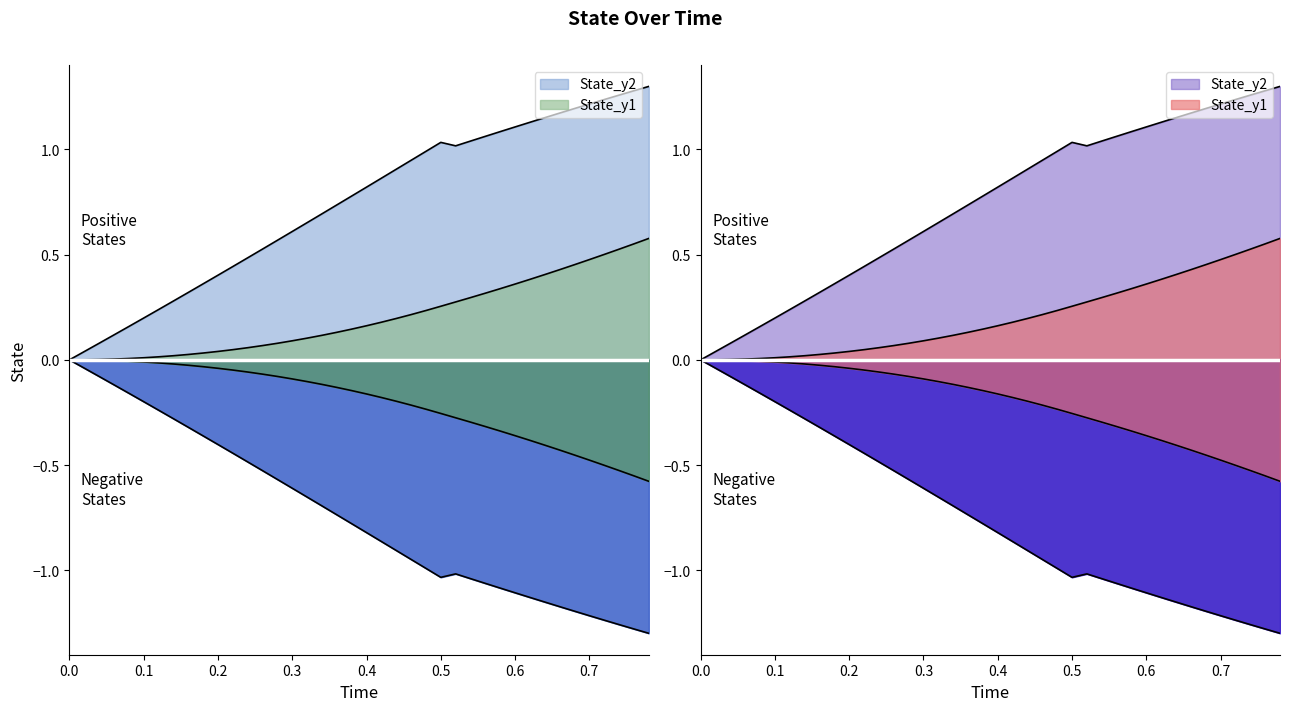

At how many categories does at least one series exceed 0?

39